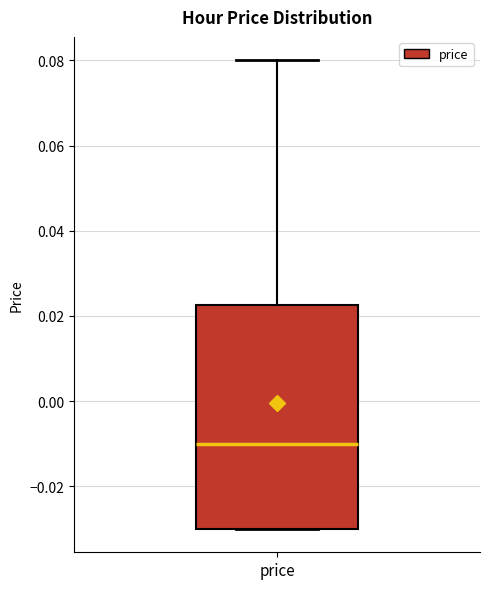

Read this box plot against the y-axis: the position of the median line, the range covered by the box, and the ends of both whiskers. The values are not printed on the chart, so give them approximately, as read against the axis.

median -0.010, box -0.030 to 0.022, whiskers -0.030 to 0.080